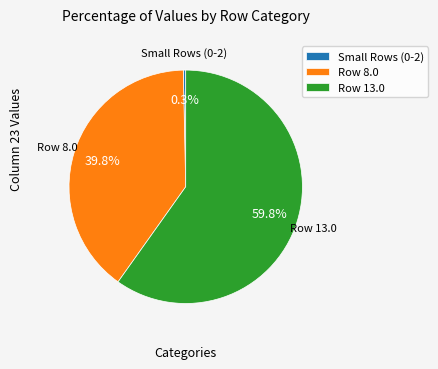

What is the ratio of the value at Row 13.0 to the value at Row 8.0?

1.5